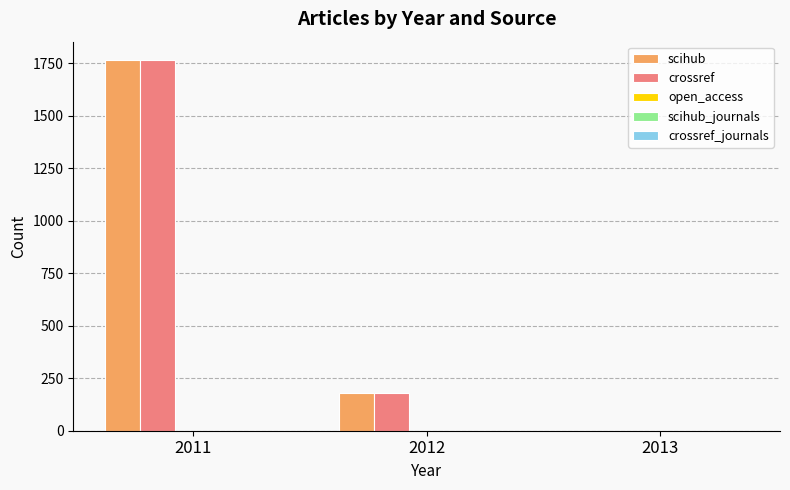

What is the greatest value displayed?

1764